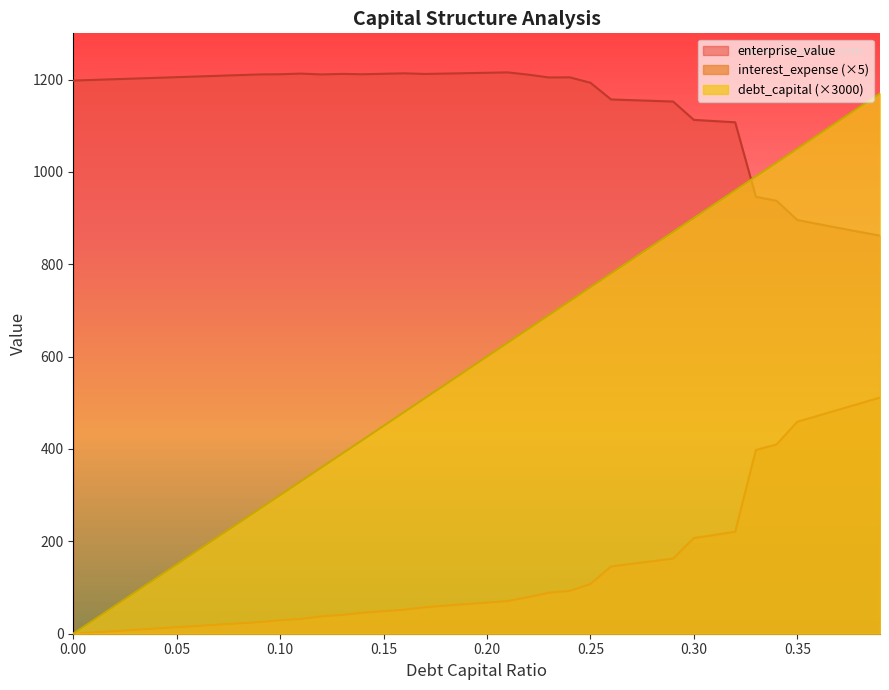

What is the difference between the highest and lowest values at 0.29?

989.7